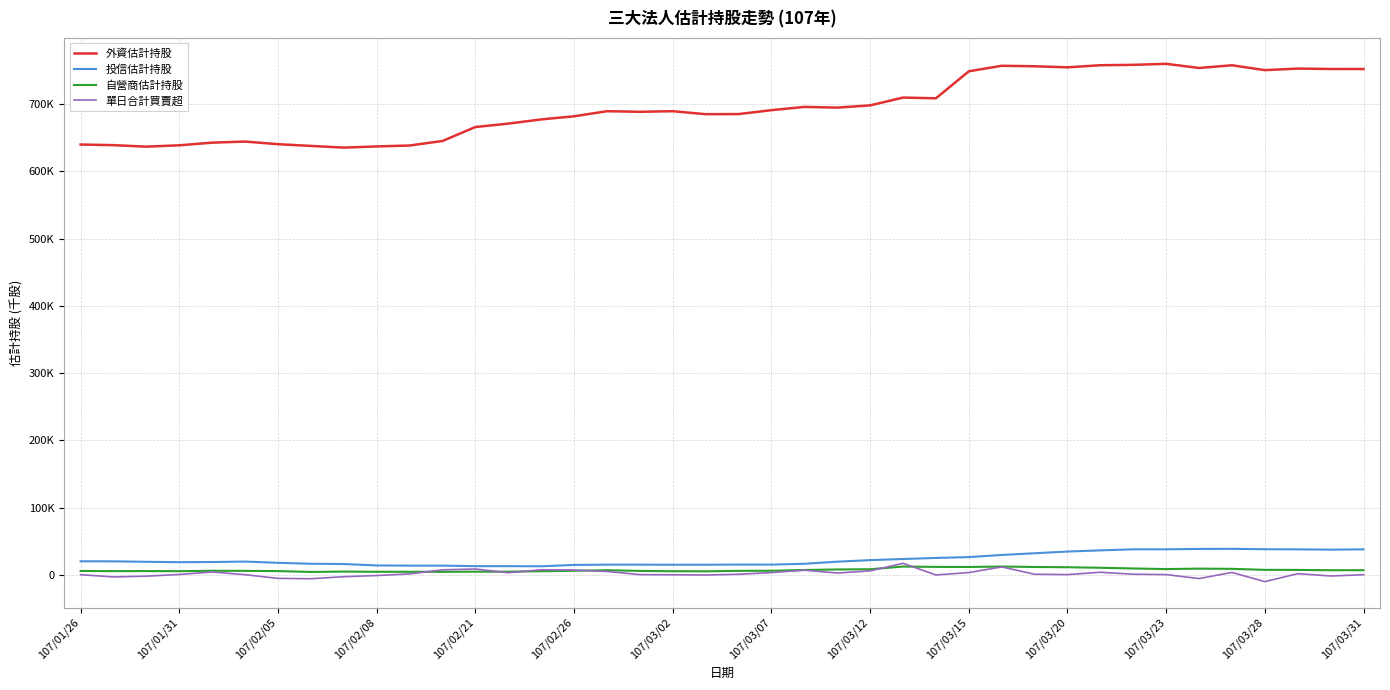

What are all the series names shown in the legend?

外資估計持股, 投信估計持股, 自營商估計持股, 單日合計買賣超